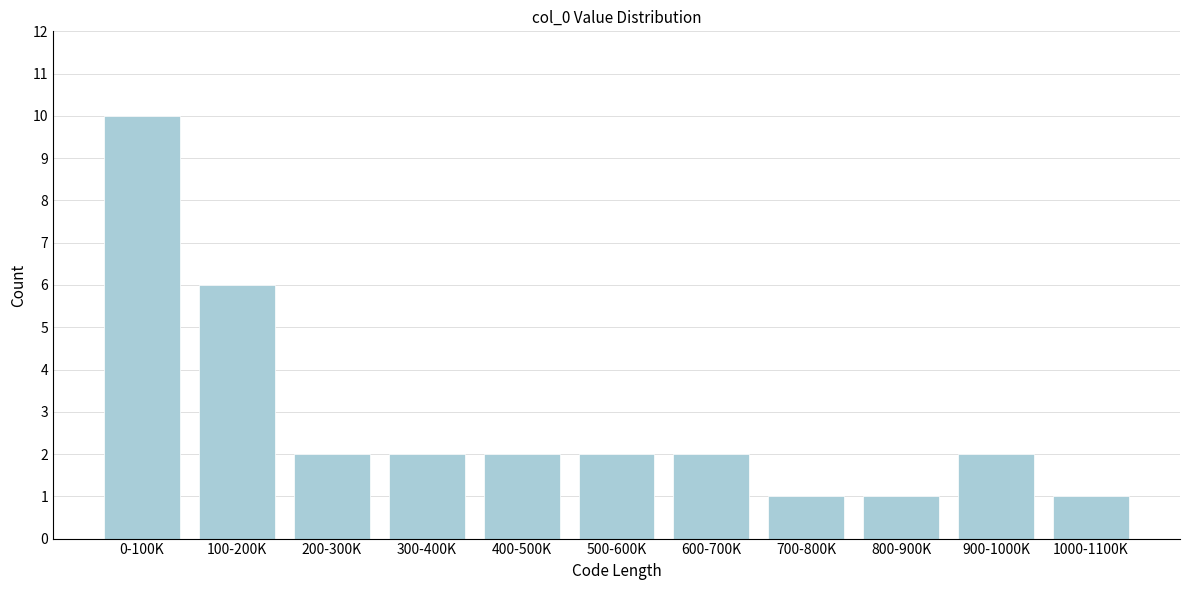

Reading left to right, extract all data points from this chart.

10	6	2	2	2	2	2	1	1	2	1